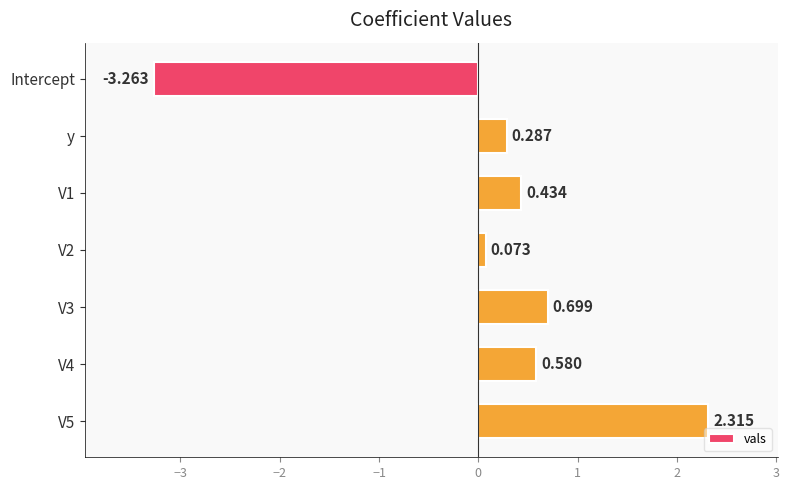

What is the label of the 6th bar from the bottom?

y